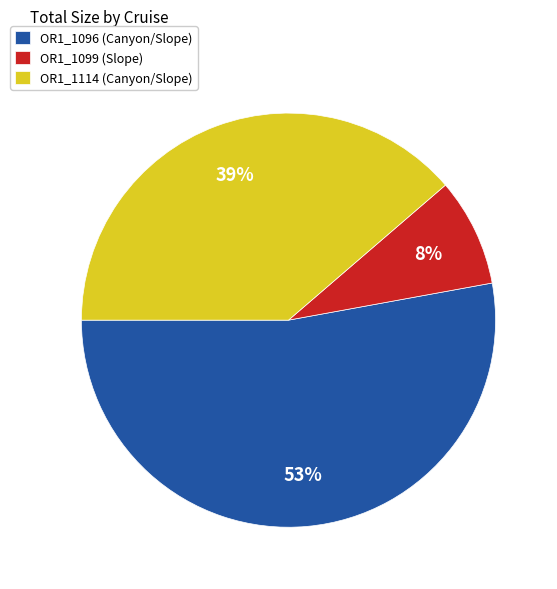

What percentage is the OR1_1114 slice, to the nearest percent?

39%